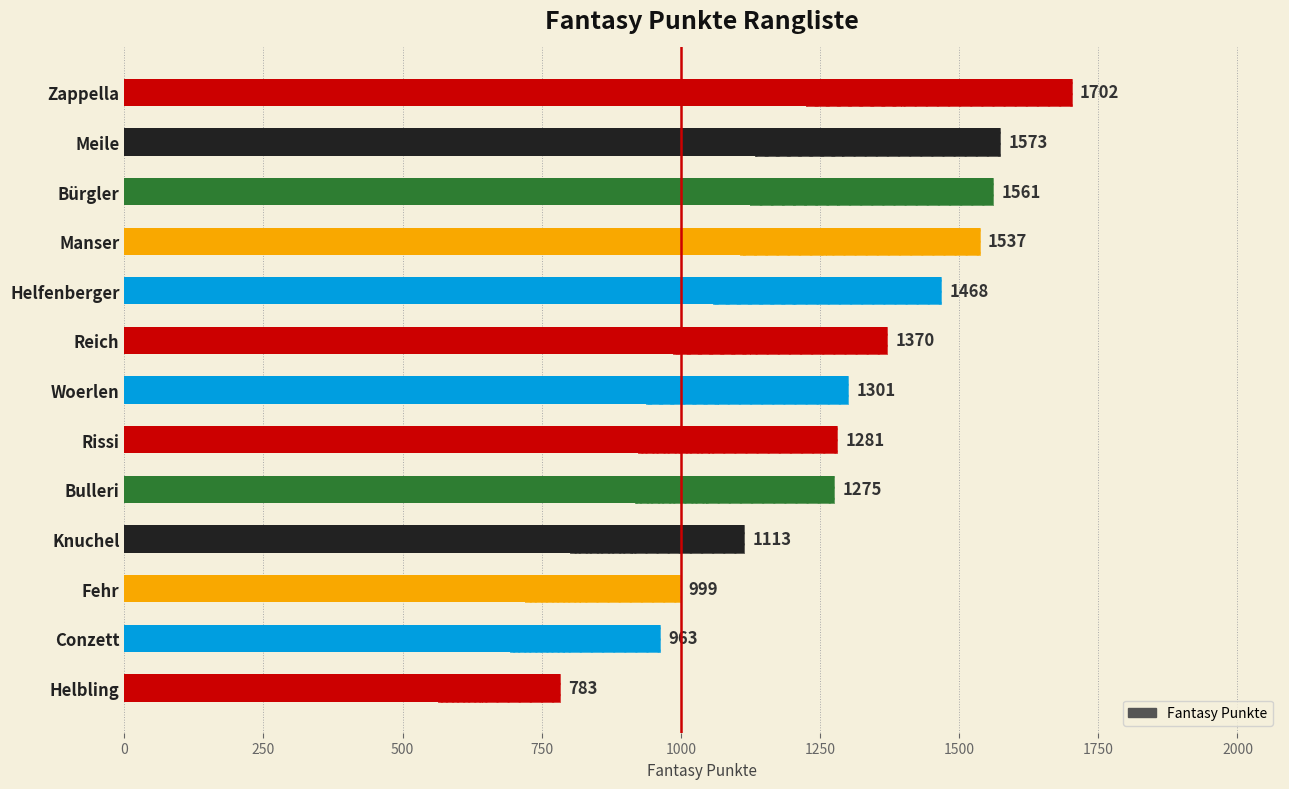

Is it true that the value at Woerlen is 2297?

False